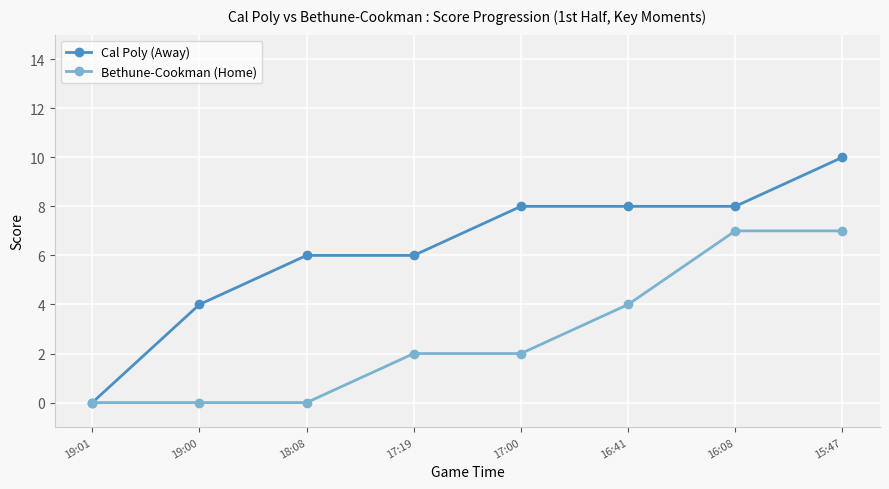

How many distinct data groups are displayed?

2